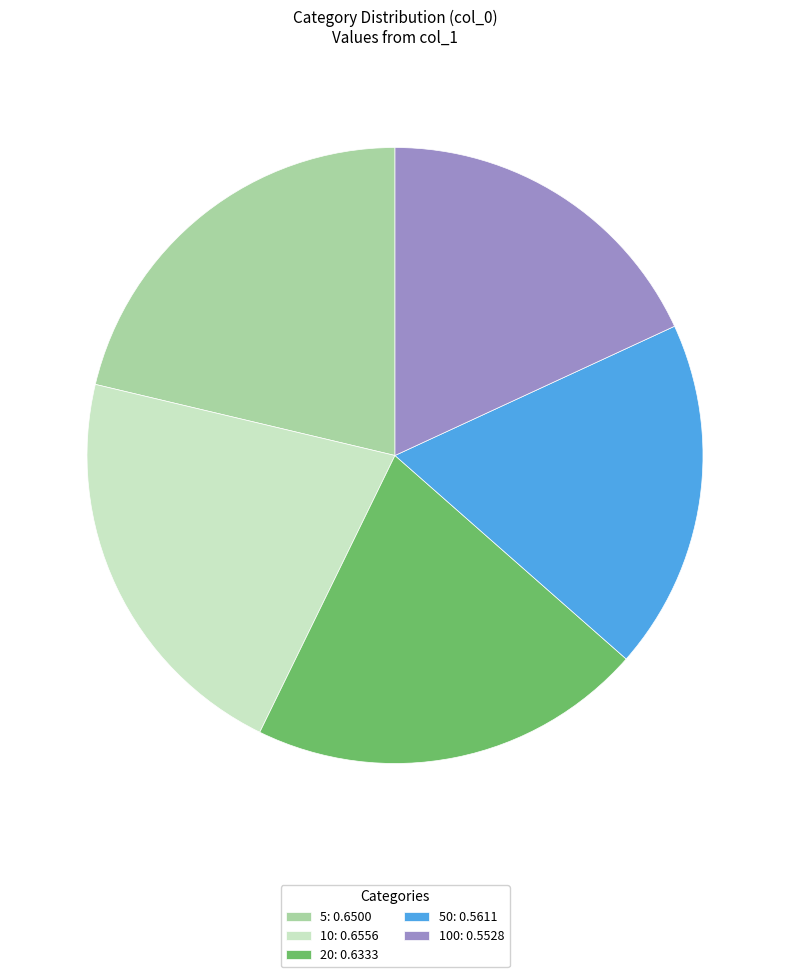

Is it true that 100: 0.5528 is 18% of the pie?

True